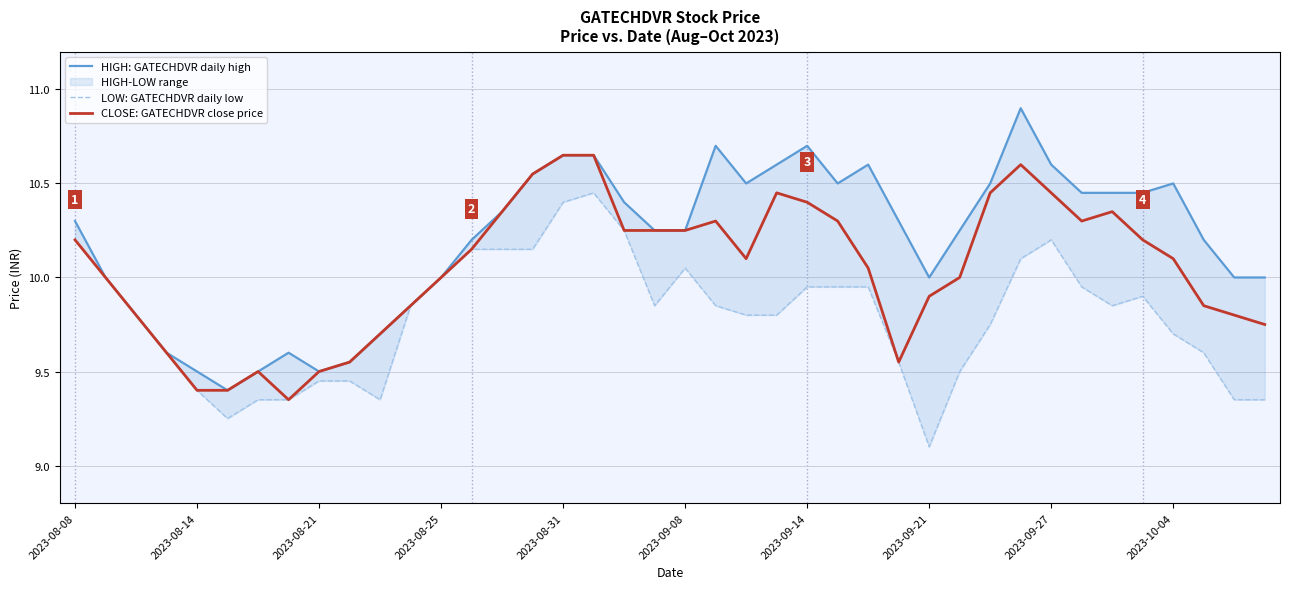

The CLOSE: GATECHDVR close price series shows 14.2 at 2023-09-27. True or false?

False